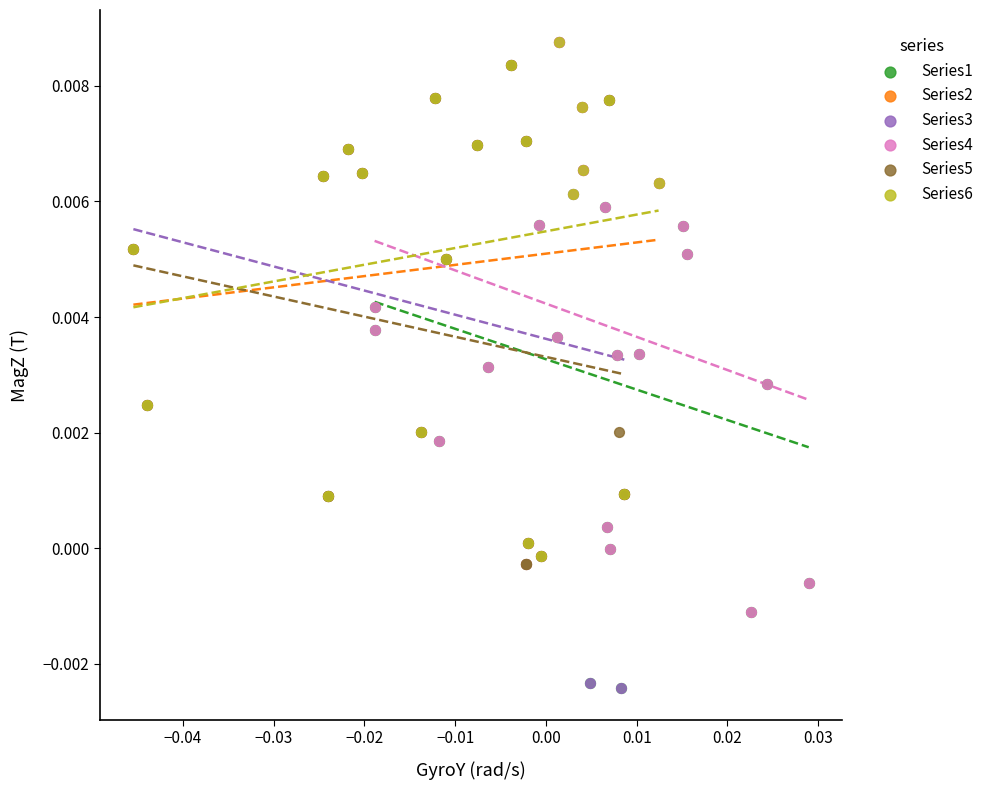

Which series has the largest Y range (max minus min)?

Series3